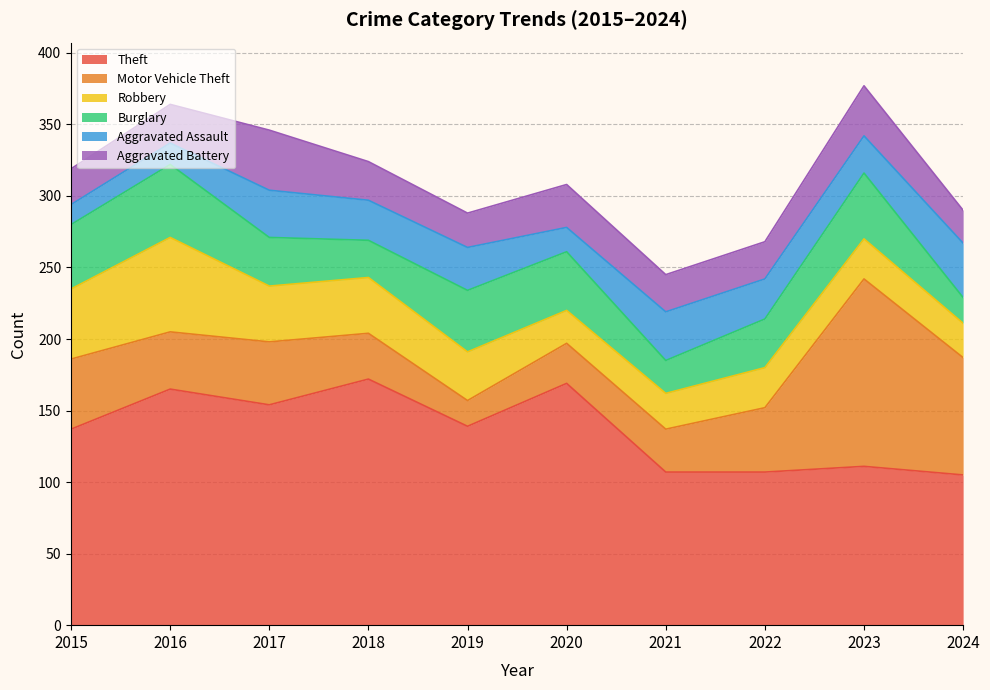

List the series in order of their peak value, lowest first.

Aggravated Assault, Aggravated Battery, Burglary, Robbery, Motor Vehicle Theft, Theft